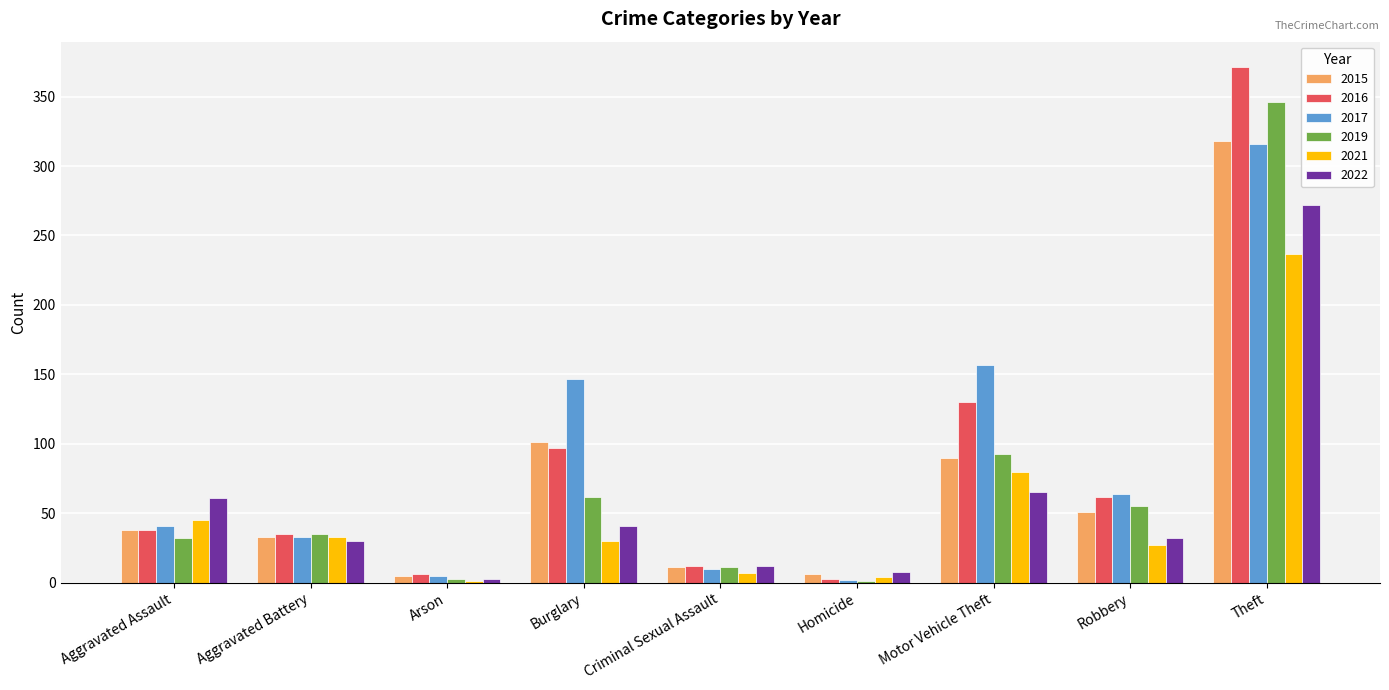

What are all the series names shown in the legend?

2015, 2016, 2017, 2019, 2021, 2022